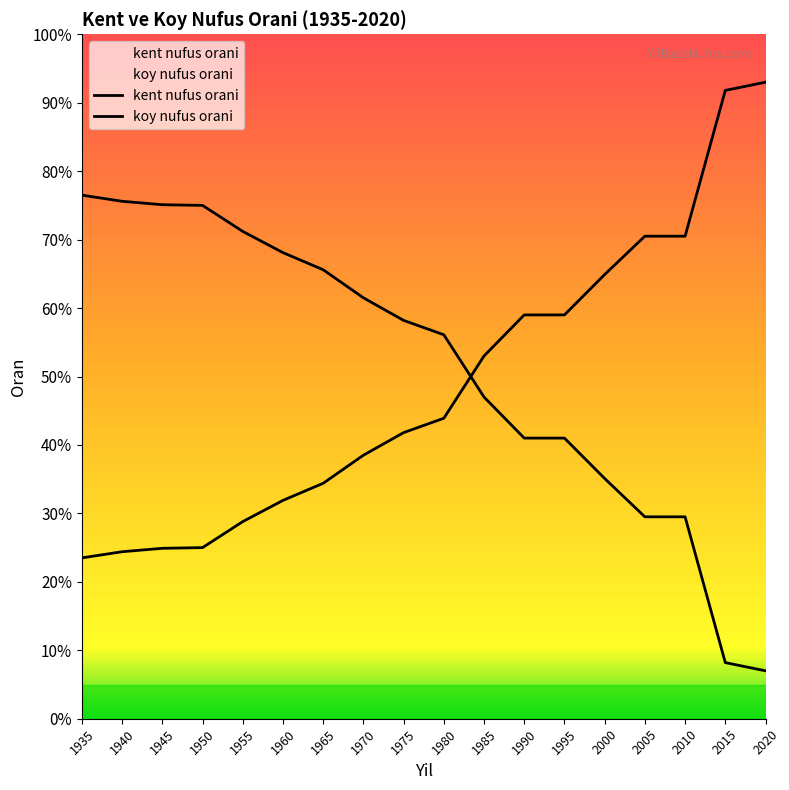

Which series ends up on top after the final intersection of koy nufus orani and kent nufus orani?

kent nufus orani